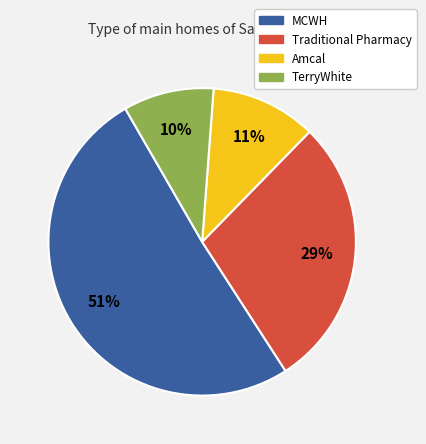

How many segments does this pie chart have?

4